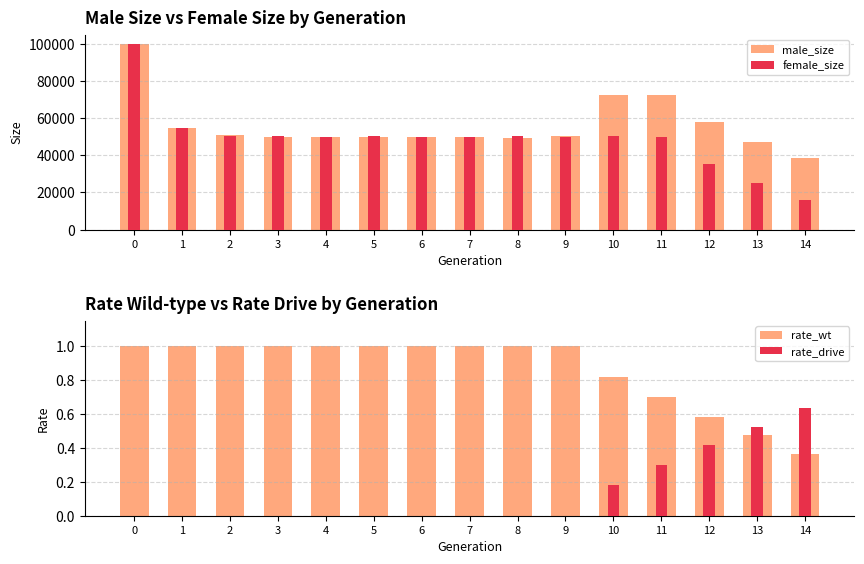

Rank the categories by rate_drive value from lowest to highest.

0, 1, 2, 3, 4, 5, 6, 7, 8, 9, 10, 11, 12, 13, 14